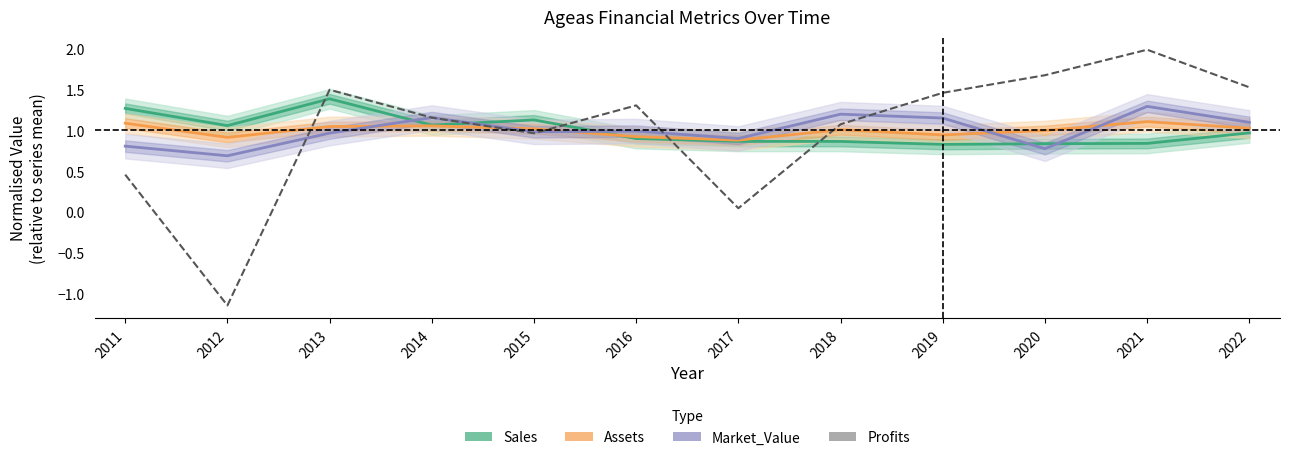

Is this an area chart (filled region under the line)?

No